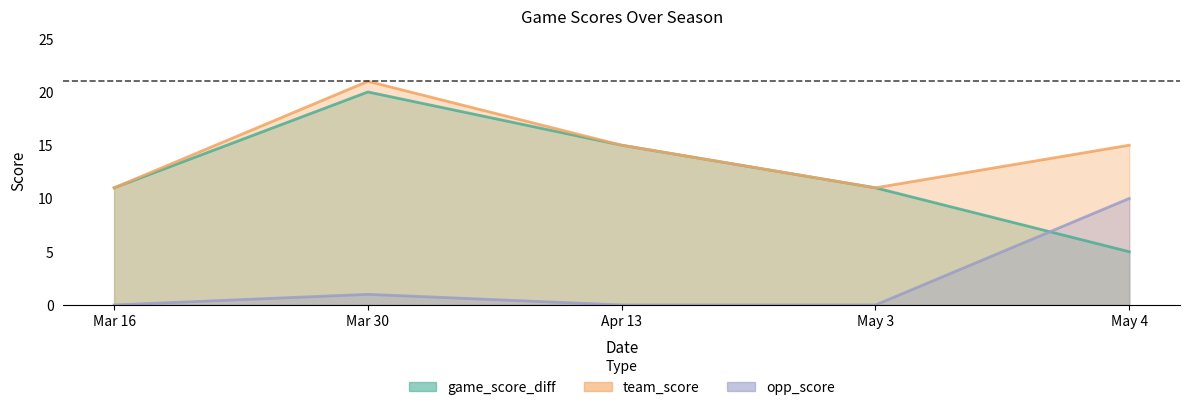

True or false: team_score has more than 1 points higher than both neighbors.

False